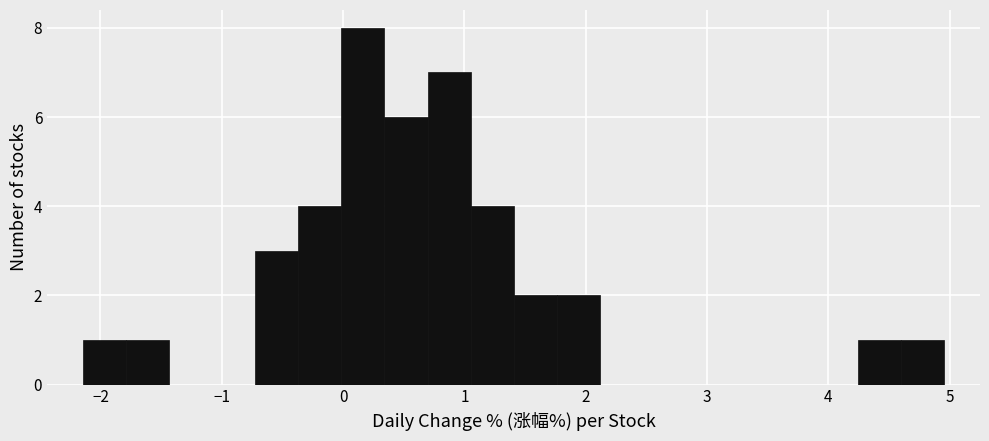

Read against the x-axis, roughly where is the centre of the tallest bar?

0.2